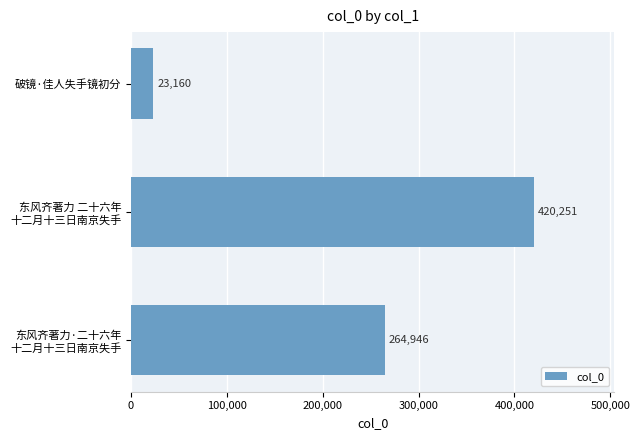

List the labels in order of value, smallest first.

破镜·佳人失手镜初分, 东风齐著力·二十六年
十二月十三日南京失手, 东风齐著力 二十六年
十二月十三日南京失手